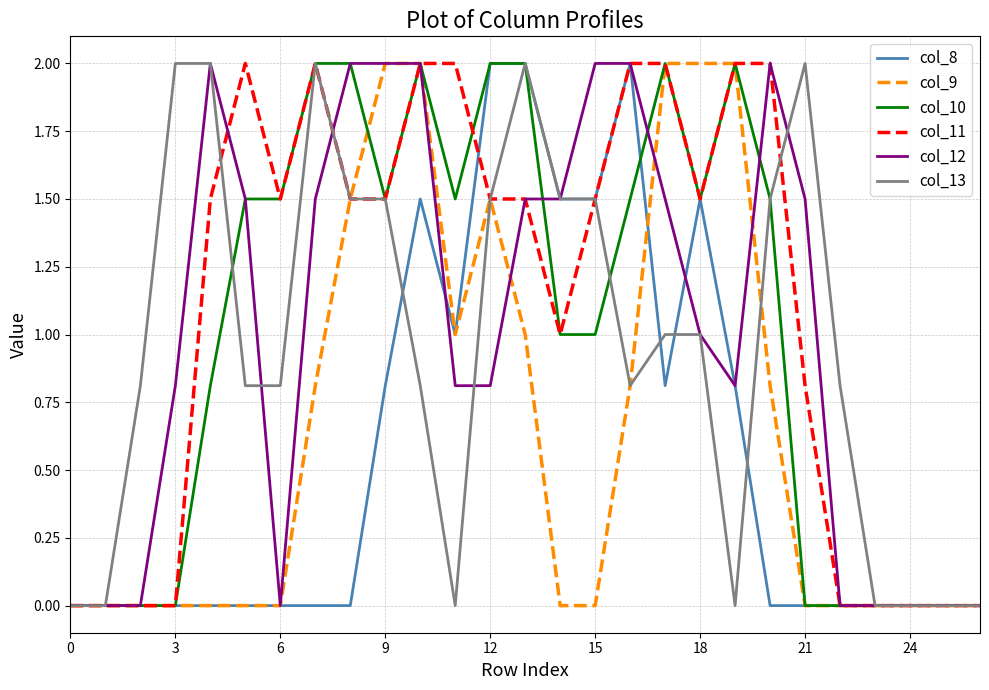

Which series has the largest total across all categories?

col_11